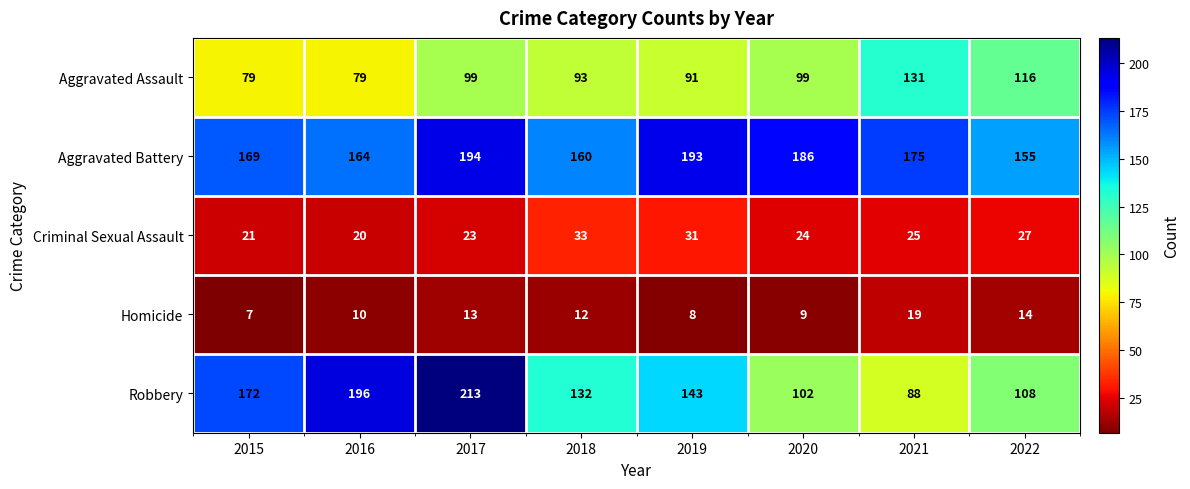

Which series changed the most between 2015 and 2016?

Robbery